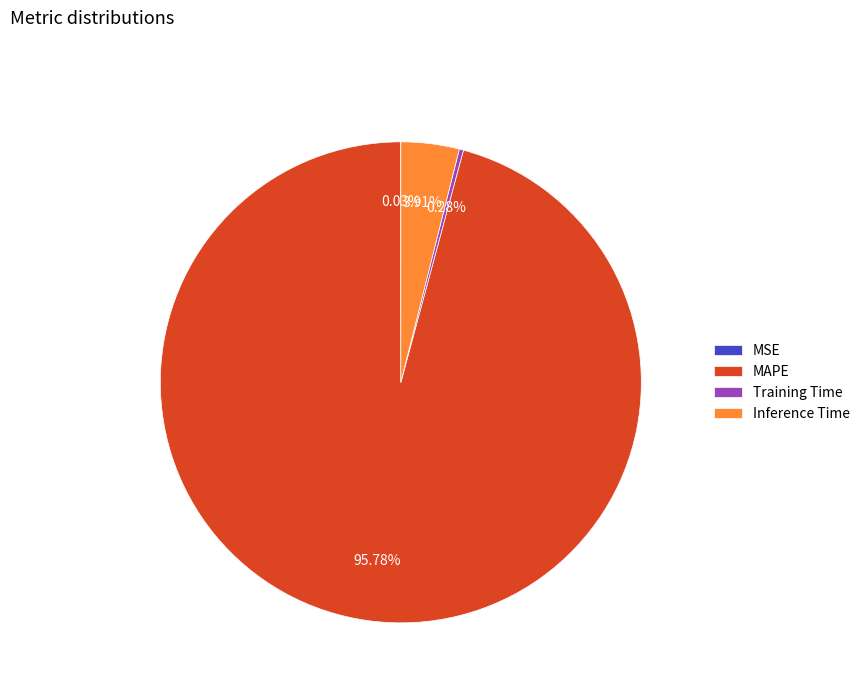

Do MAPE and Training Time together represent more than half of the pie?

Yes